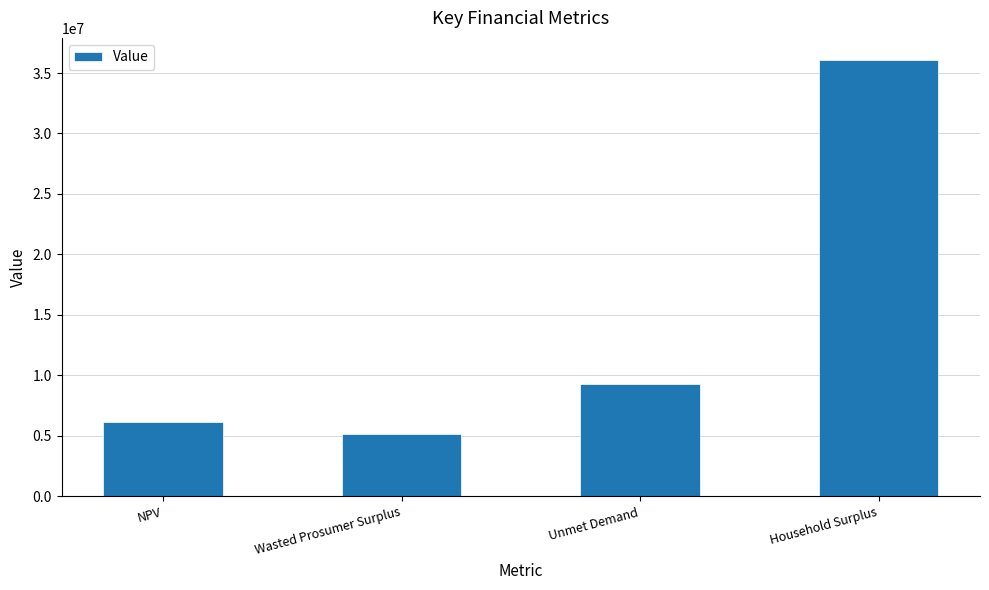

True or false: the data shows 5117658.2 at Wasted Prosumer Surplus.

True